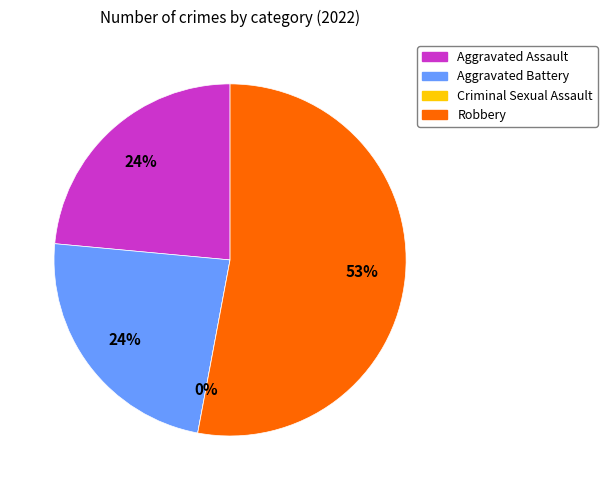

Rank the categories by value from highest to lowest.

Robbery, Aggravated Assault, Aggravated Battery, Criminal Sexual Assault